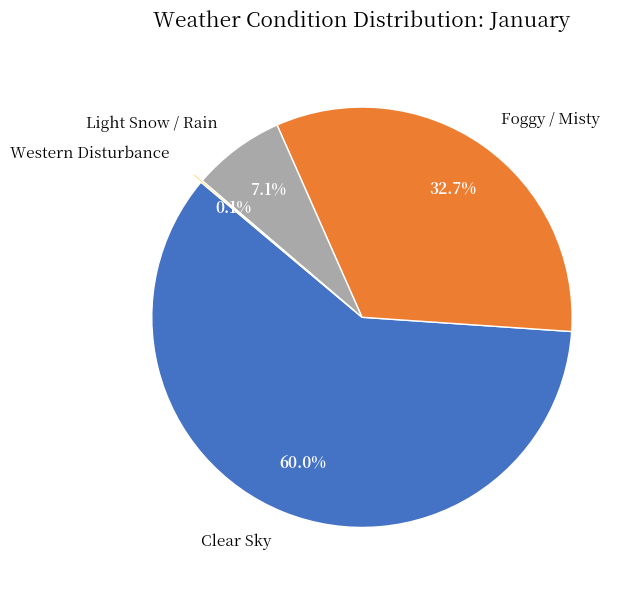

To the nearest percent, what is the combined percentage of Foggy / Misty and Clear Sky?

93%